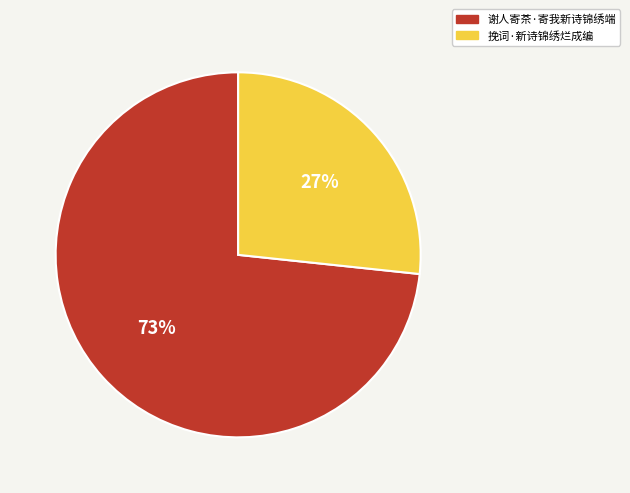

To the nearest percent, what is the combined percentage of 挽词·新诗锦绣烂成编 and 谢人寄茶·寄我新诗锦绣端?

100%